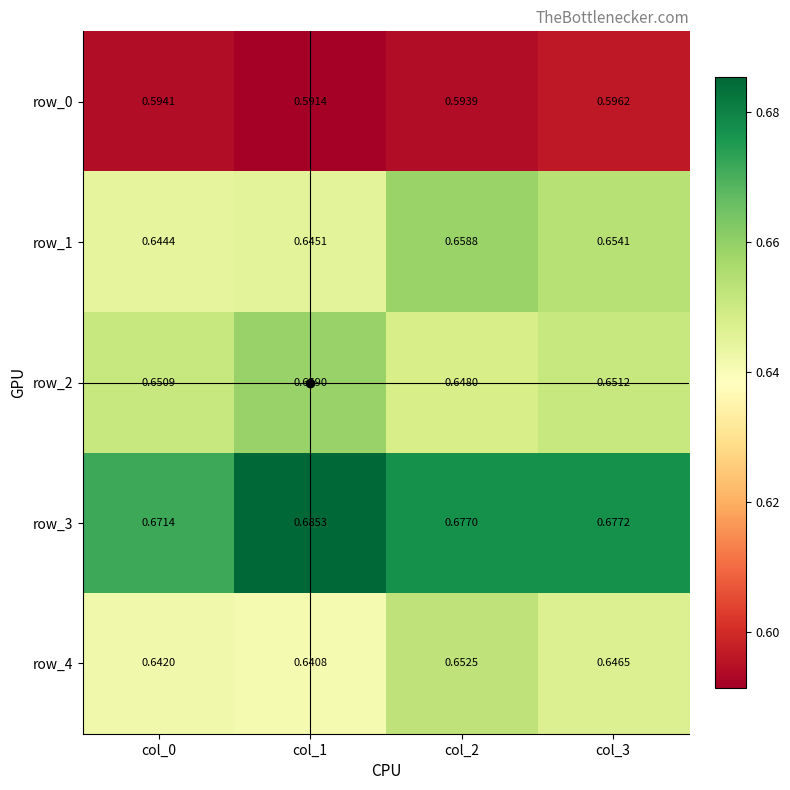

Is the value of row_4 at col_0 greater than the value of row_1 at col_0?

No